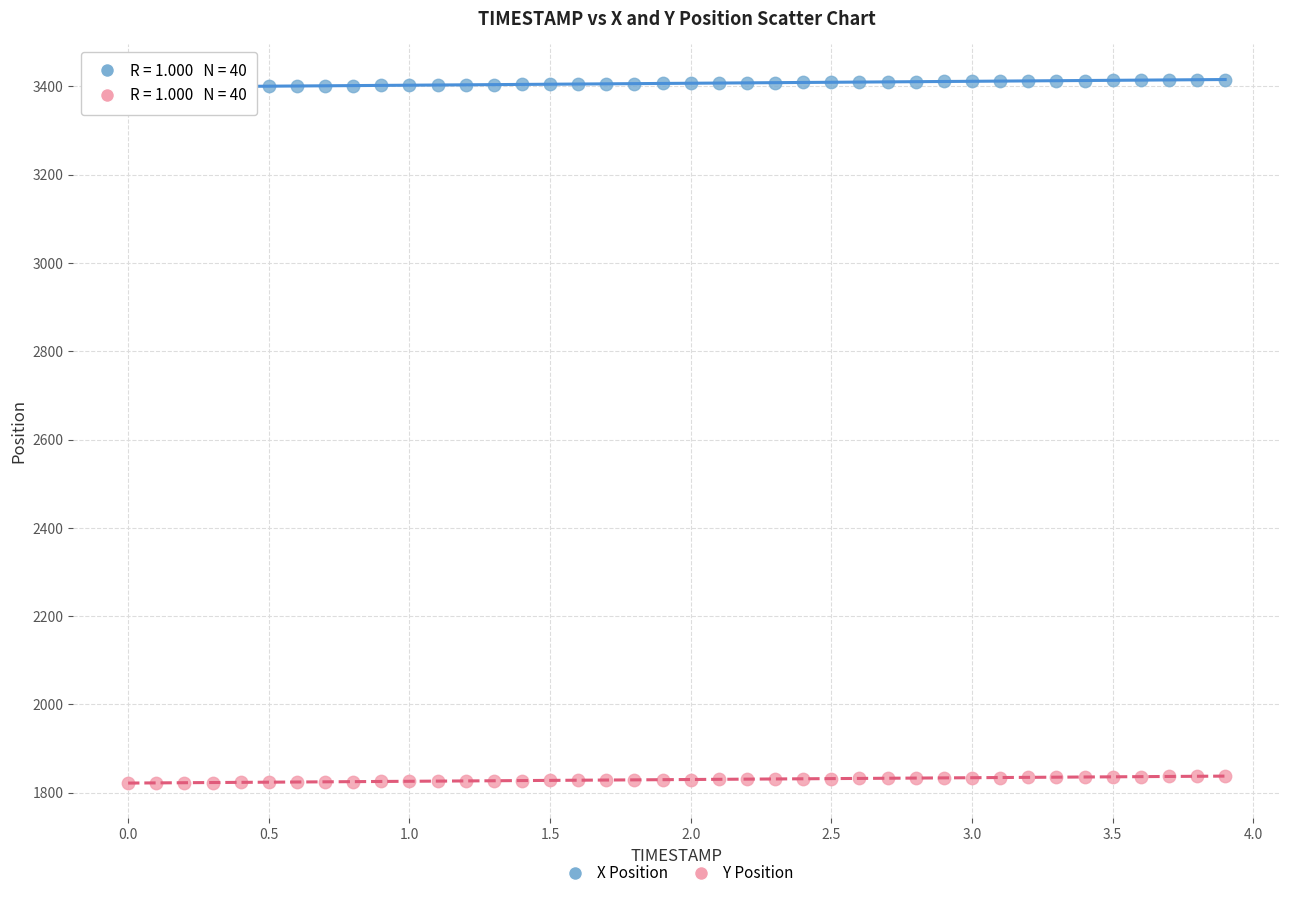

Which series contains the lowest Y value?

Y Position